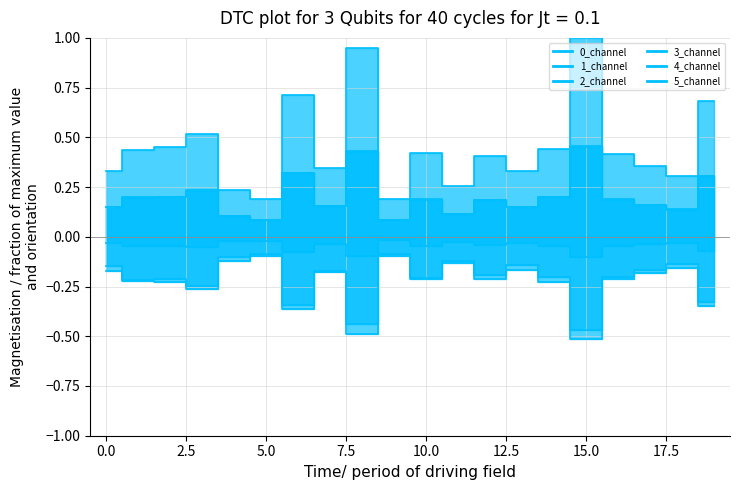

Which series has the largest total across all categories?

4_channel